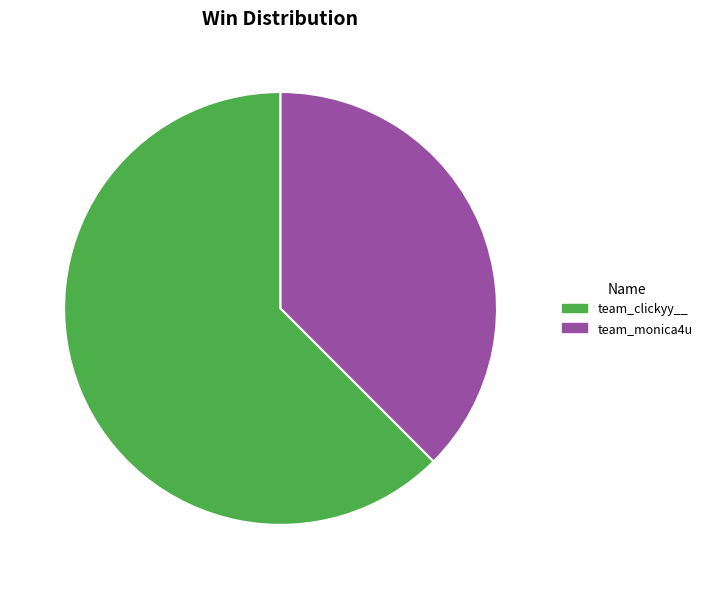

Rank the categories by value from lowest to highest.

team_monica4u, team_clickyy__